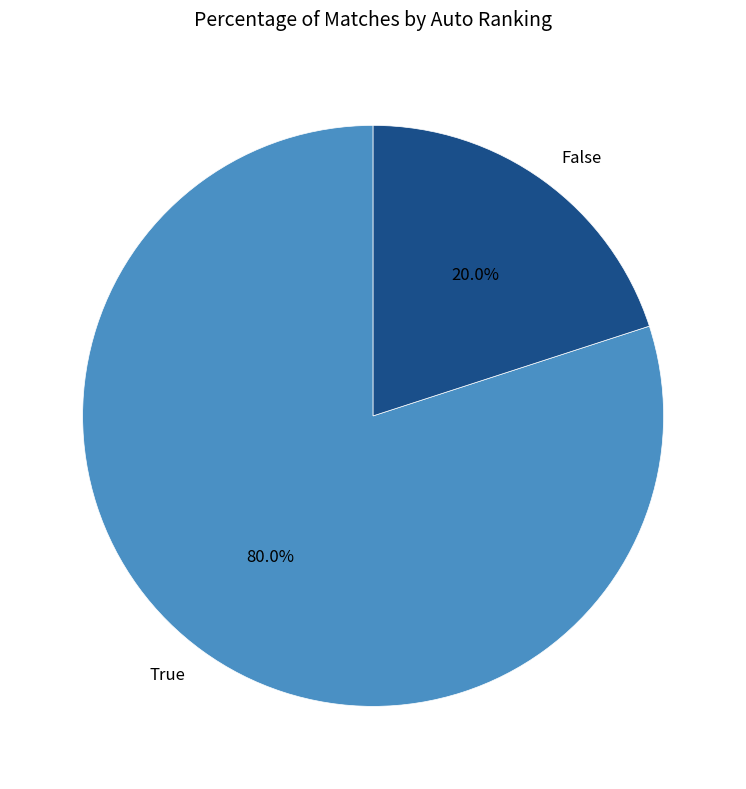

How many segments does this pie chart have?

2